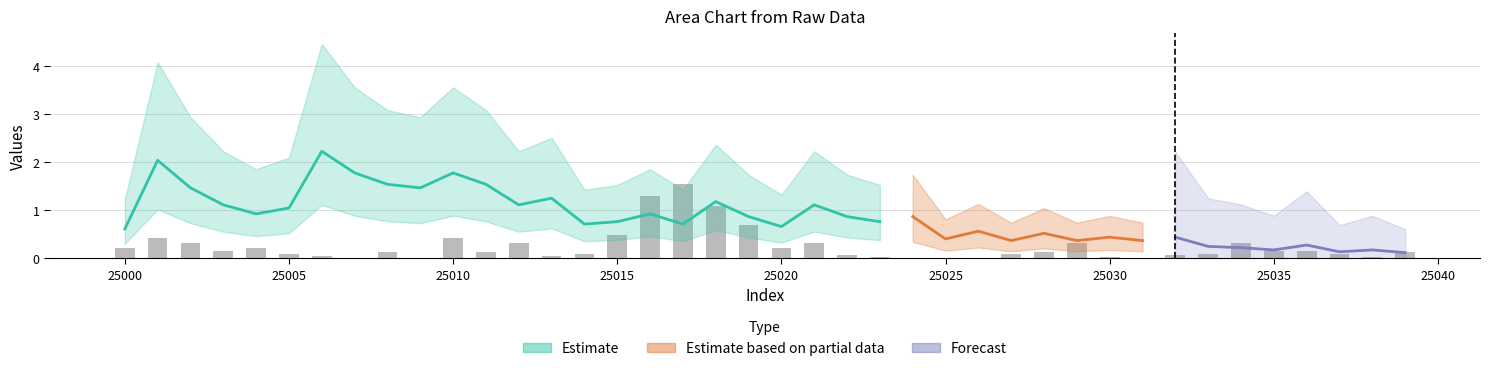

What is the greatest value displayed?

1.6